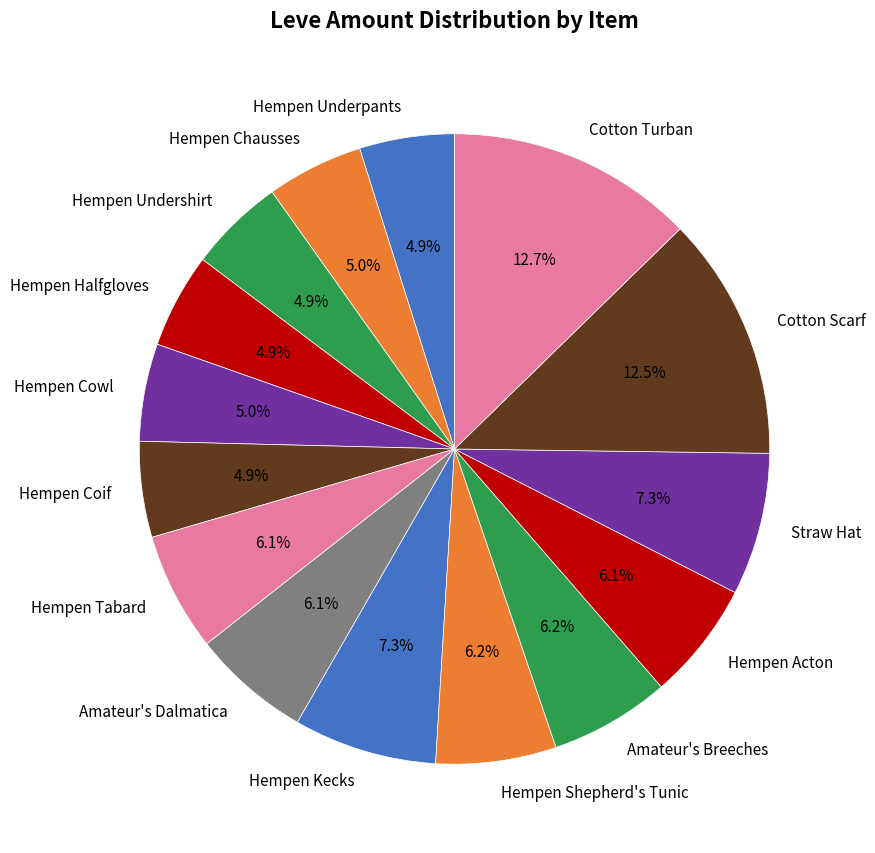

To the nearest percent, what is the difference between the largest and smallest slice percentages?

8%